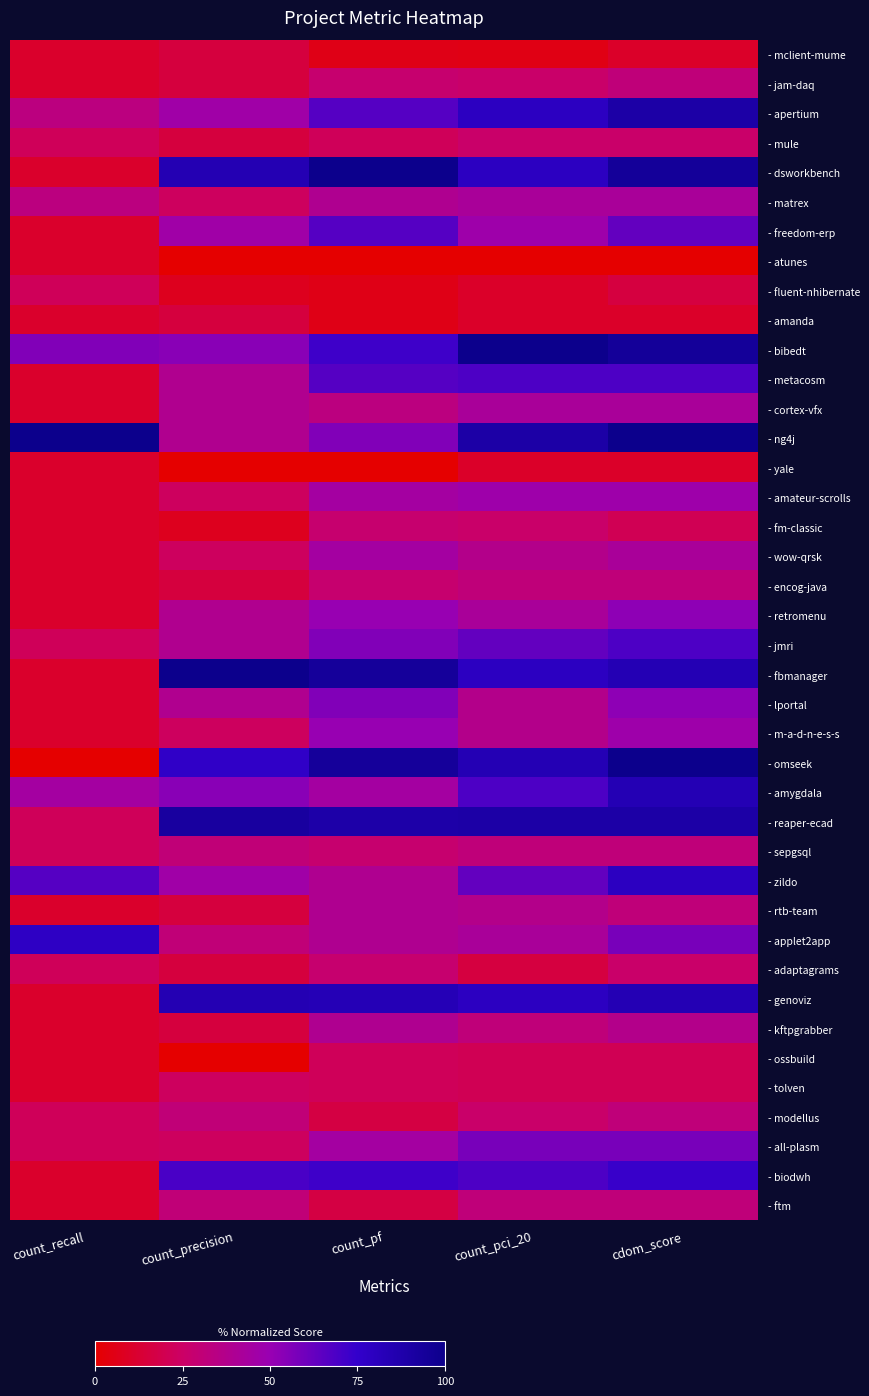

What is the total value across all series at count_pf?

1733.3